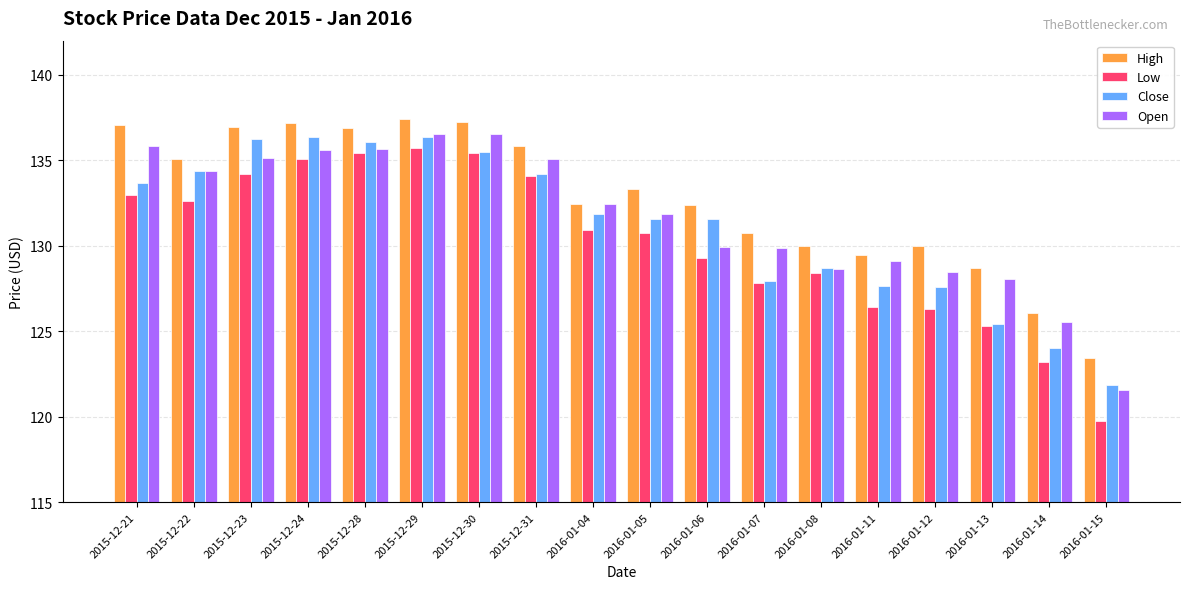

Are the bars horizontal?

No